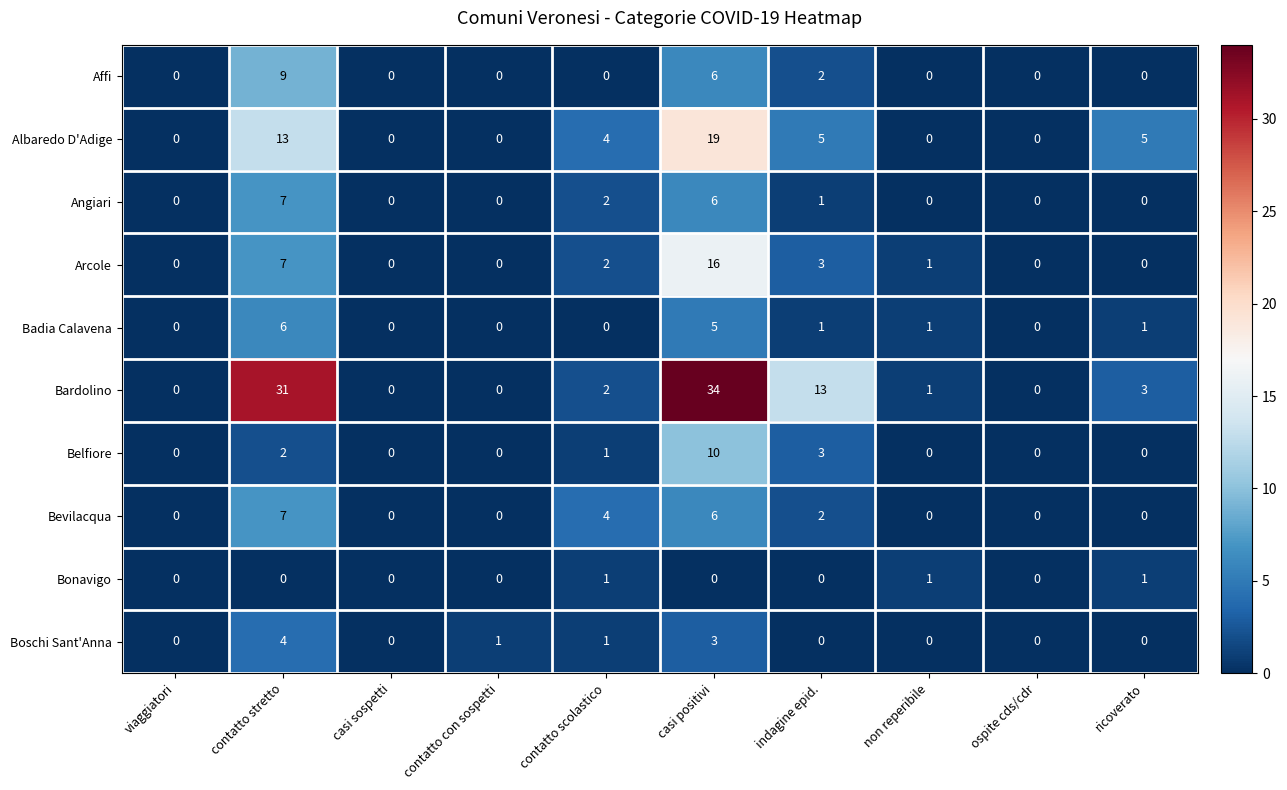

The Belfiore series shows 2 at contatto stretto. True or false?

True